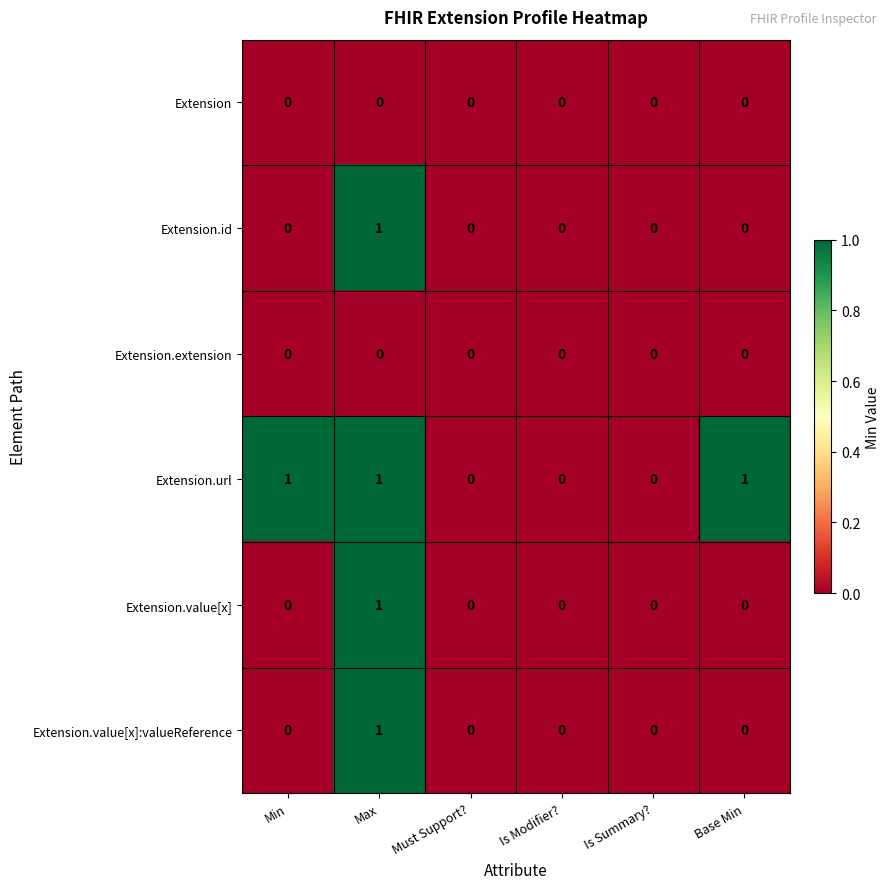

True or false: Extension.url has a value of 1 at Max.

True